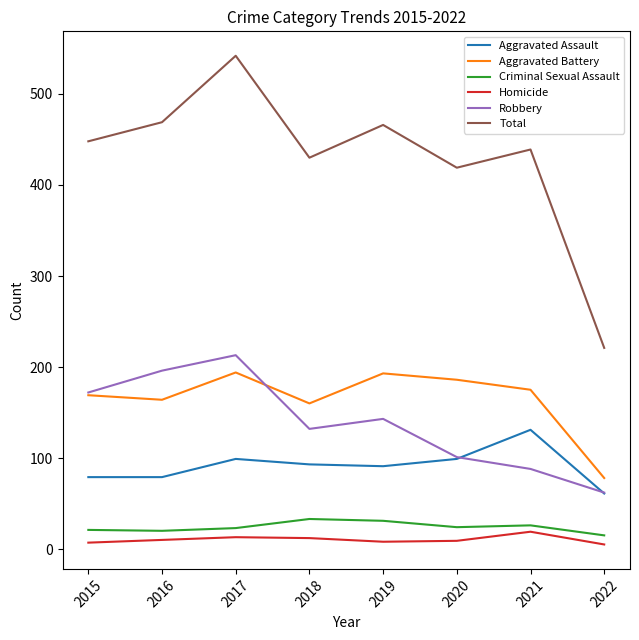

True or false: Robbery has more than 2 interior local peaks.

False